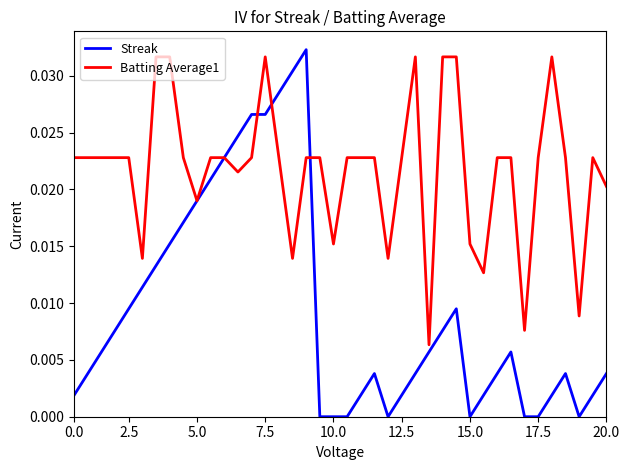

List the series in order of their overall mean, lowest first.

Streak, Batting Average1